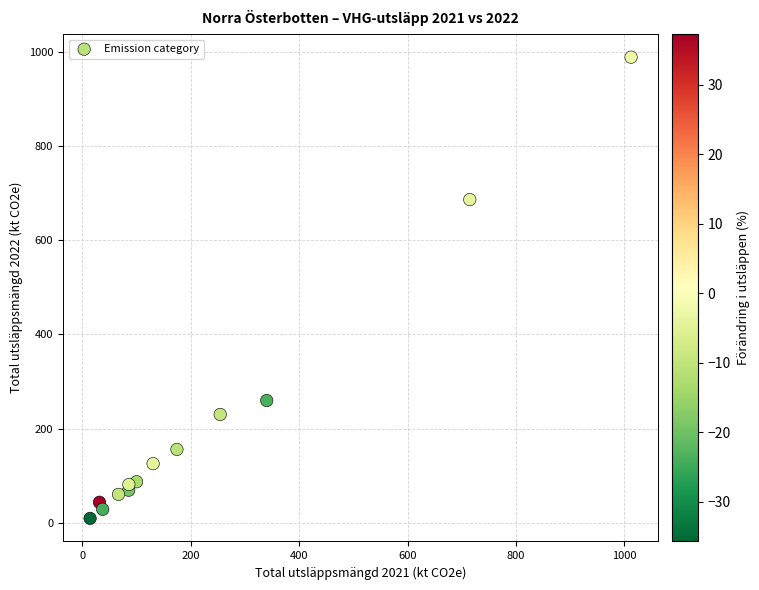

What Y value in the scatter plot is closest to 498?

686.2